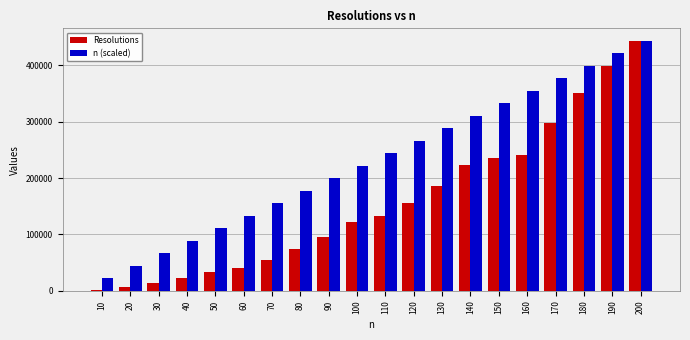

Rank the series at 150 from lowest to highest value.

Resolutions, n (scaled)